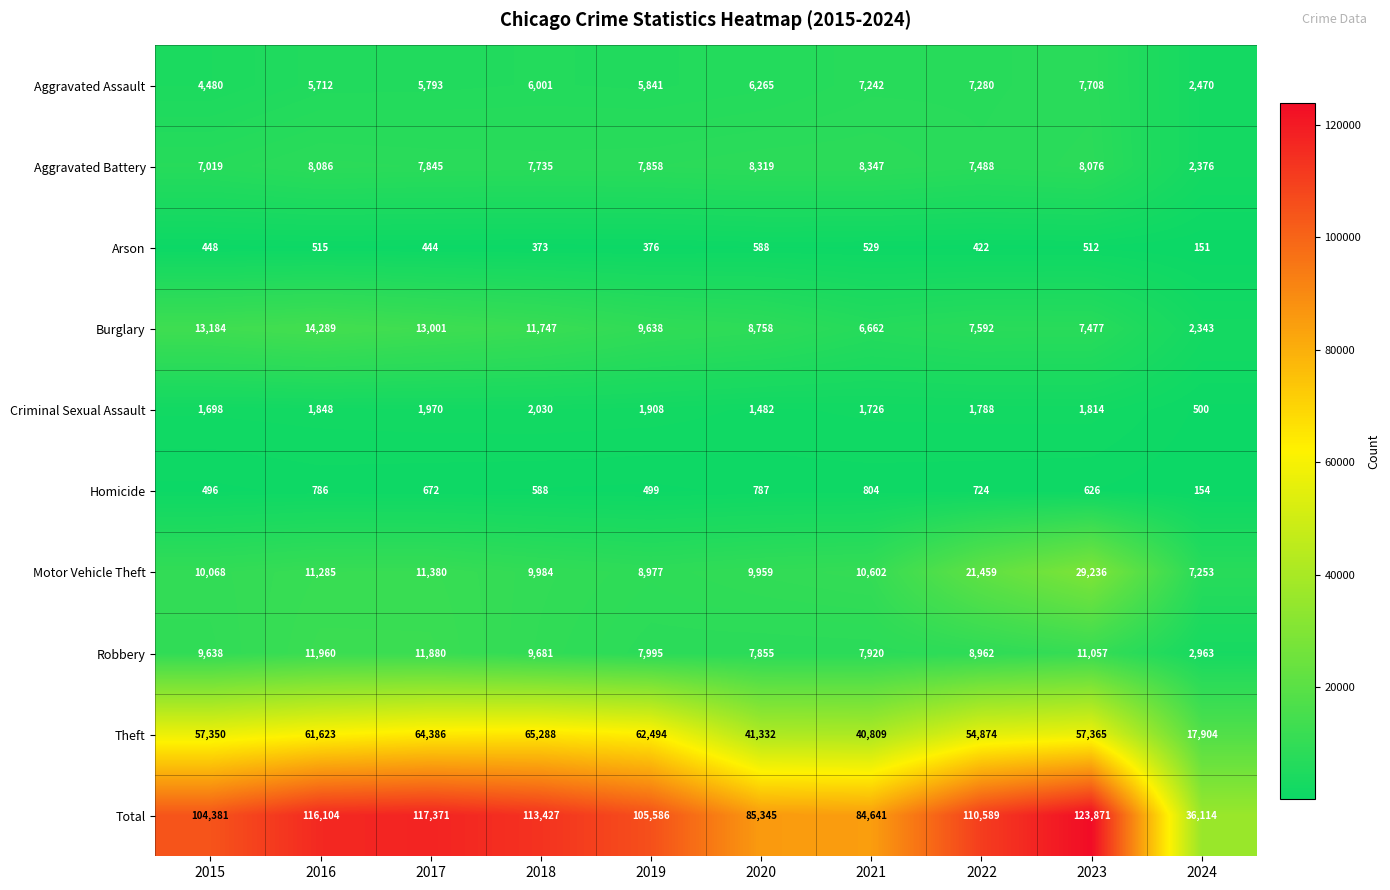

At how many categories does at least one series exceed 67301?

9